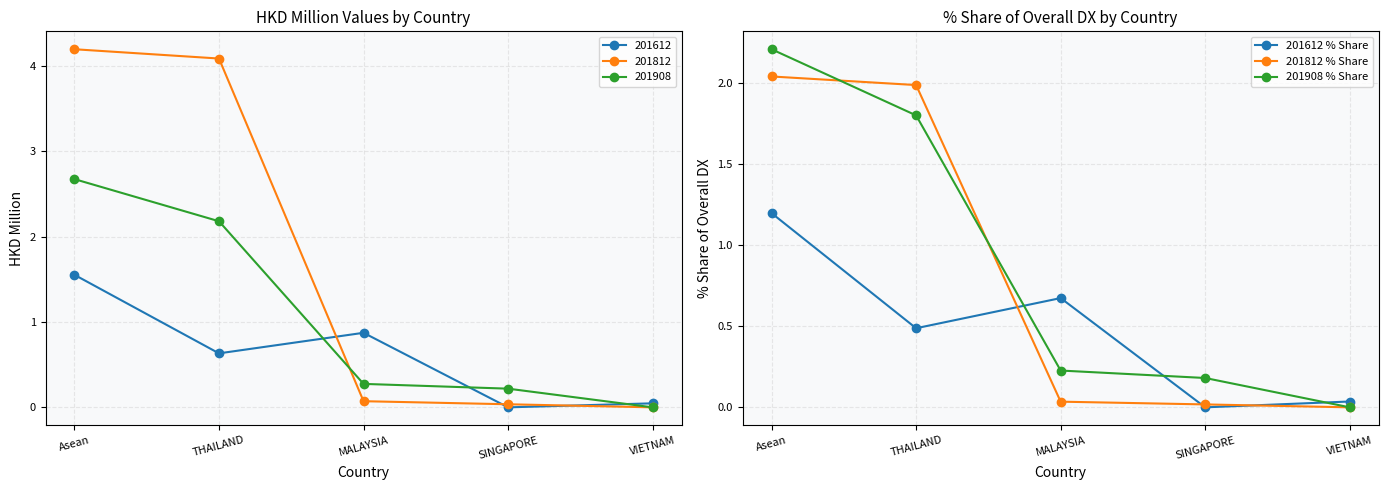

What is the difference between the highest and lowest values at SINGAPORE?

0.2